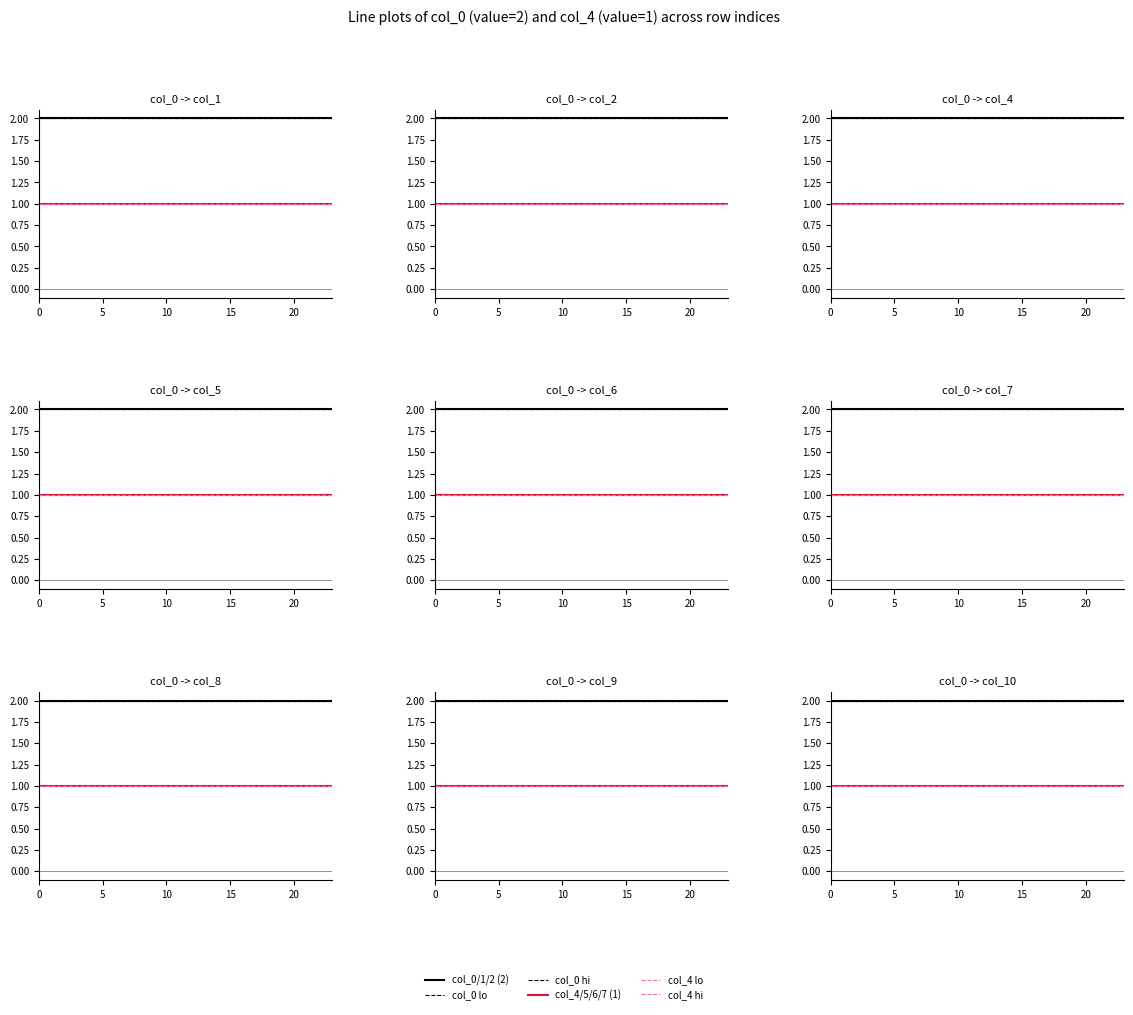

Which series has the largest range (max minus min)?

col_0/1/2 (2)